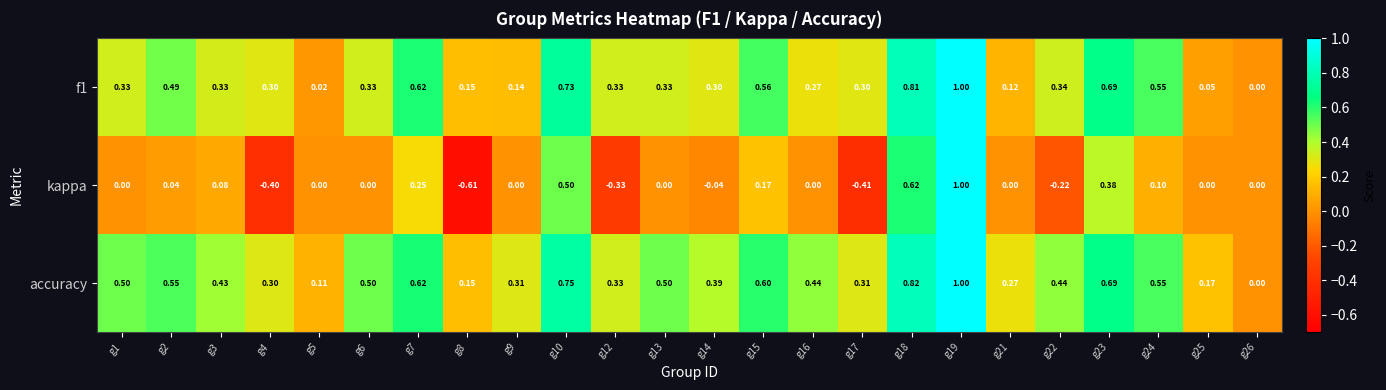

Count the number of data series in this chart.

3